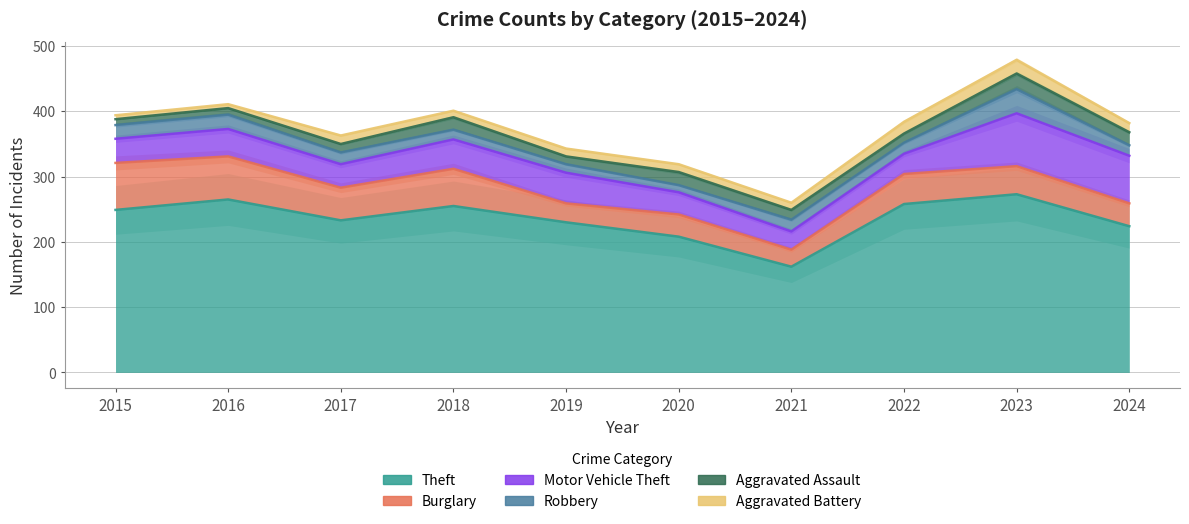

At how many categories does at least one series exceed 54?

10